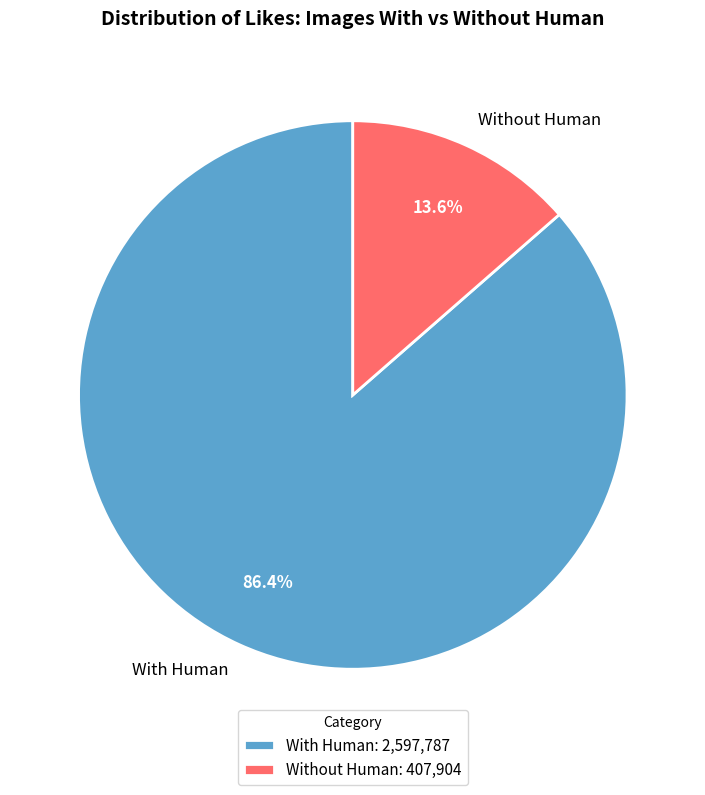

What is the majority slice?

With Human